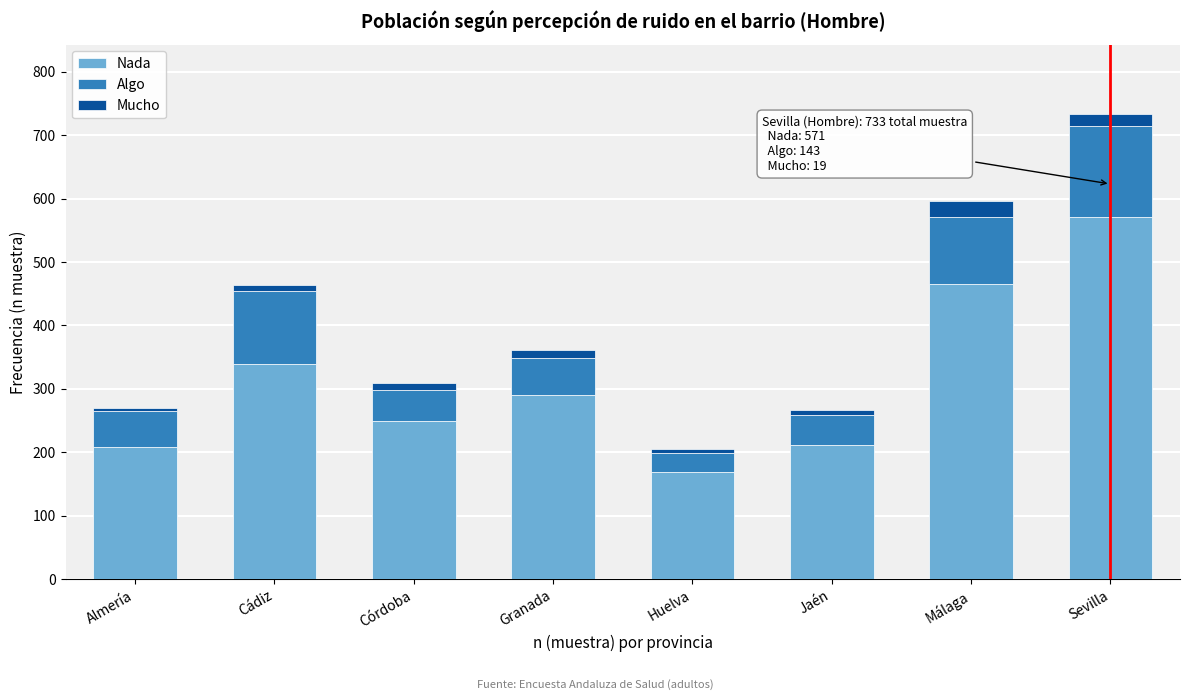

What is the minimum value for Nada?

169